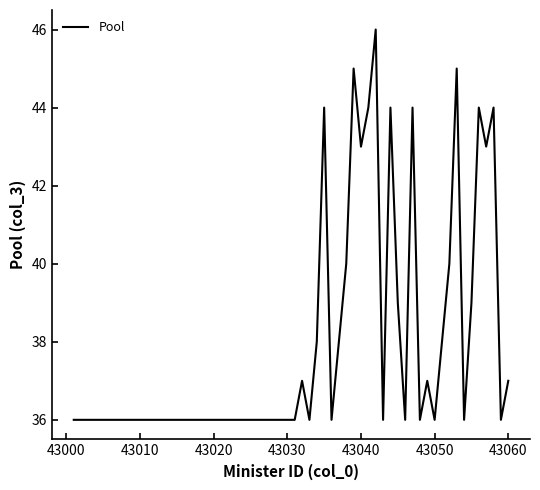

What is the greatest value displayed?

46